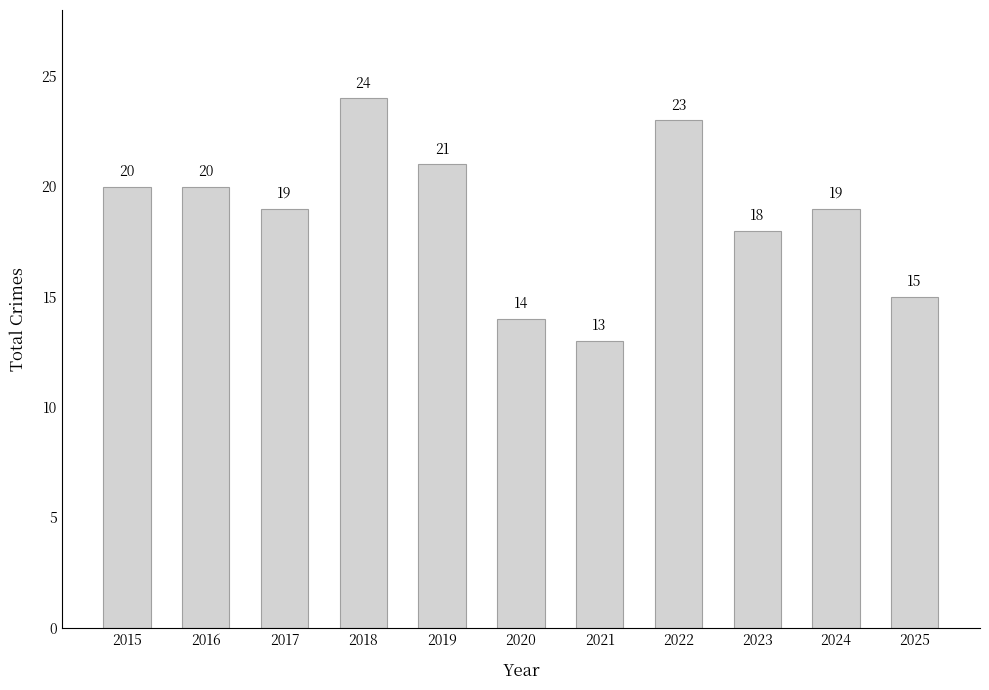

How many data points are less than 19?

4